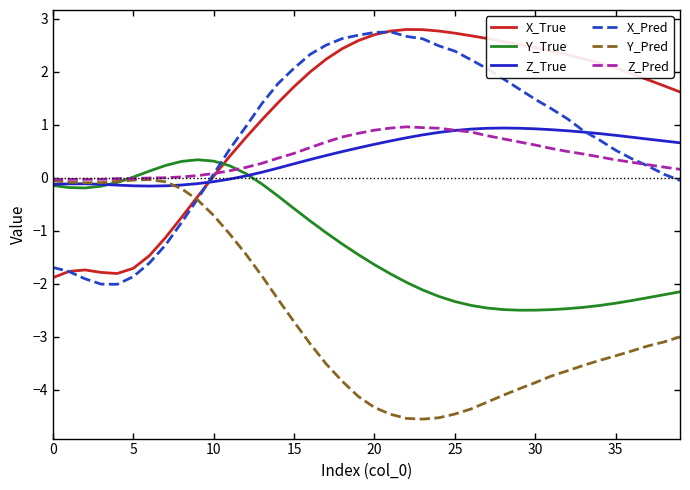

What is the minimum value for X_True?

-1.9